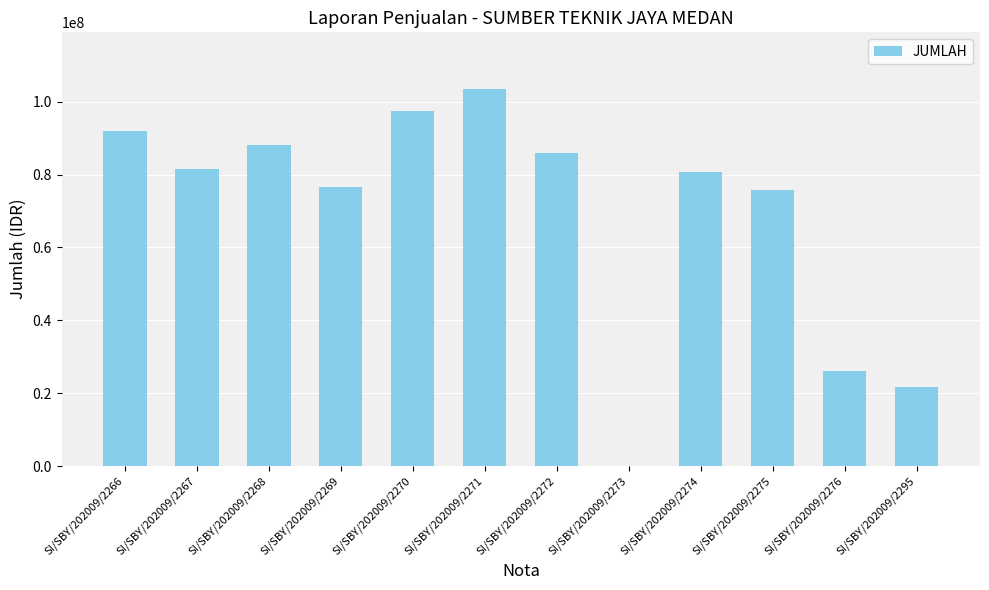

Reading left to right, what are all the values shown in this chart?

SI/SBY/202009/2266=92082026.6	SI/SBY/202009/2267=81590722.9	SI/SBY/202009/2268=88176658.6	SI/SBY/202009/2269=76706036.4	SI/SBY/202009/2270=97440618.0	SI/SBY/202009/2271=103511364.0	SI/SBY/202009/2272=85819048.6	SI/SBY/202009/2273=23870.0	SI/SBY/202009/2274=80822834.0	SI/SBY/202009/2275=75866318.5	SI/SBY/202009/2276=26093141.4	SI/SBY/202009/2295=21624202.4